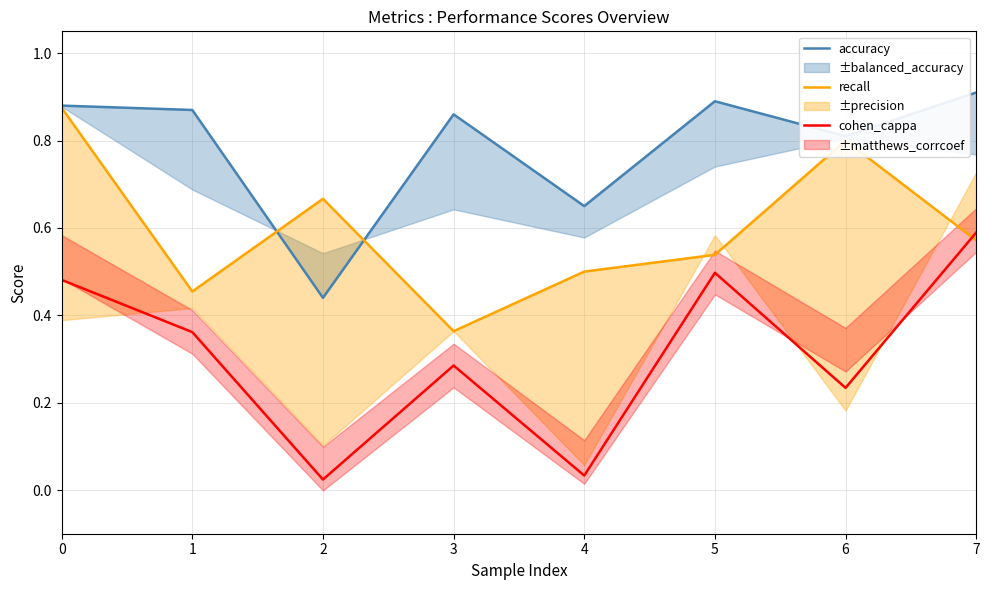

Reading left to right, transcribe all the data shown in this chart.

accuracy: 0.9	0.9	0.4	0.9	0.7	0.9	0.8	0.9
recall: 0.9	0.5	0.7	0.4	0.5	0.5	0.8	0.6
cohen_cappa: 0.5	0.4	0.0	0.3	0.0	0.5	0.2	0.6